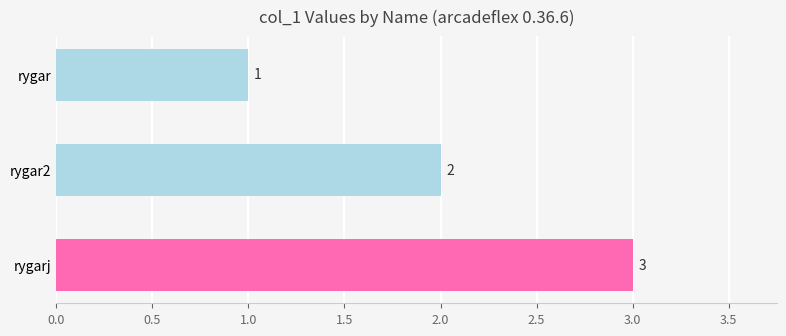

What is the label of the 2nd bar from the bottom?

rygar2